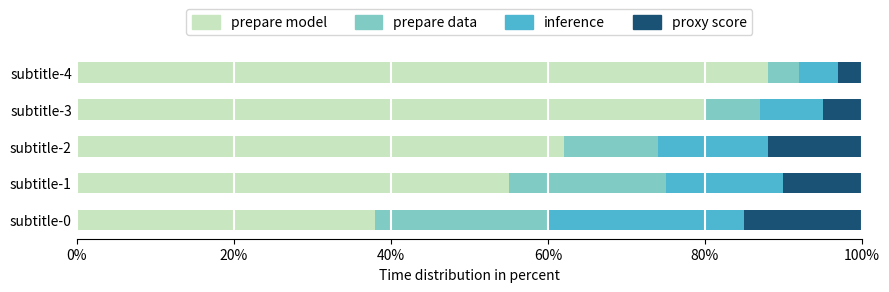

List the labels in order of prepare model value, smallest first.

subtitle-0, subtitle-1, subtitle-2, subtitle-3, subtitle-4